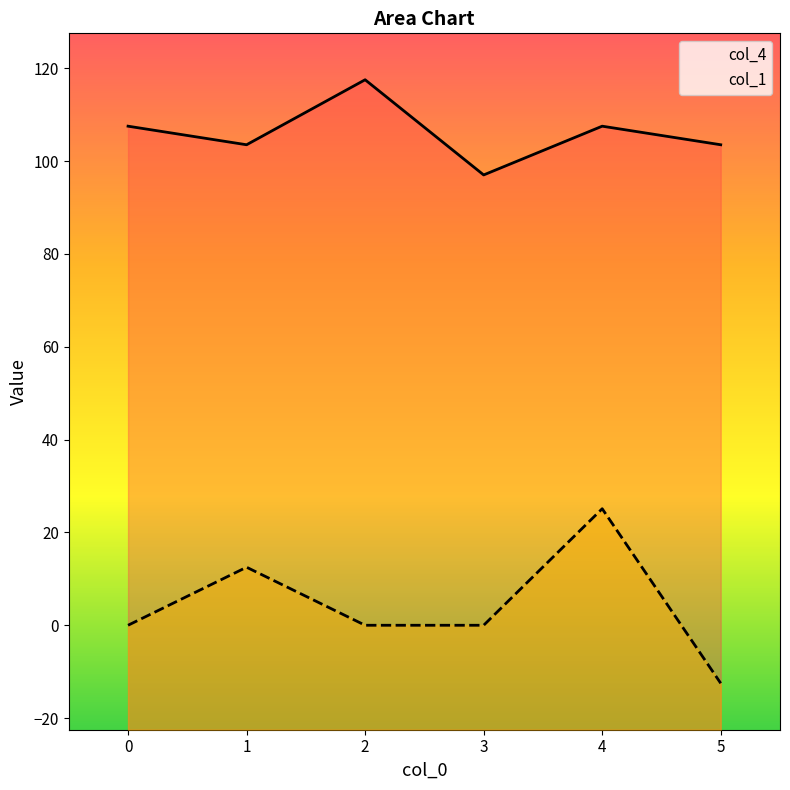

What is the sum of the col_4 values at 4 and 5?

211.0